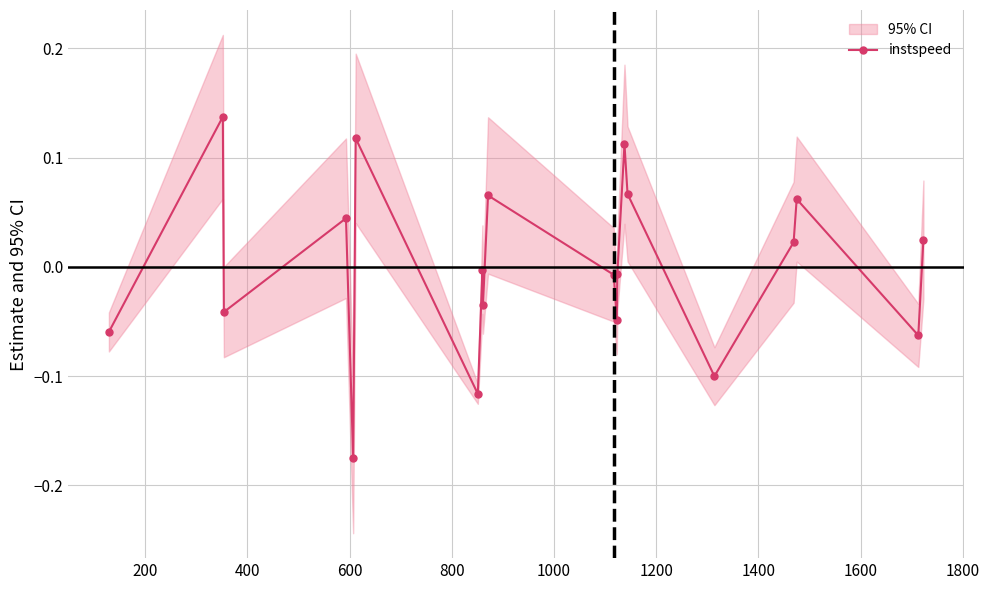

Is this an area chart (filled region under the line)?

No